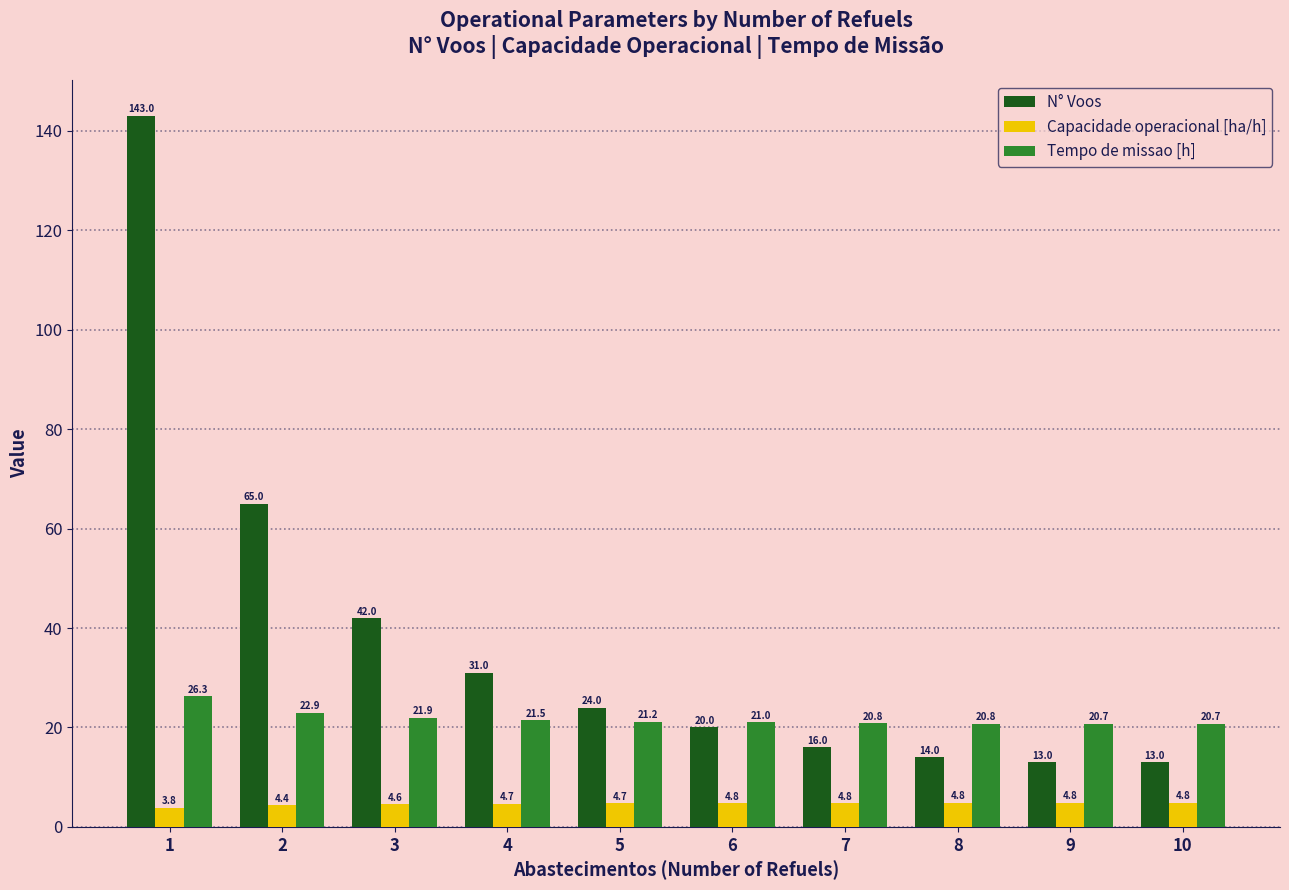

What are all the series names shown in the legend?

N° Voos, Capacidade operacional [ha/h], Tempo de missao [h]